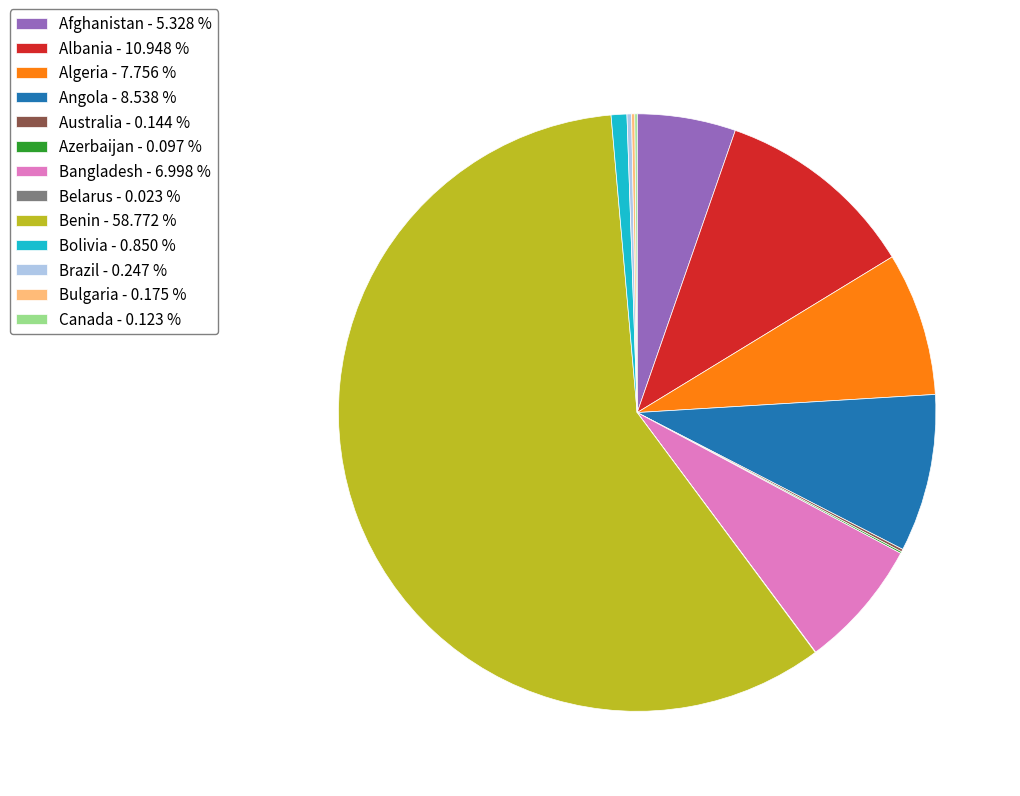

Do Bangladesh - 6.998 % and Afghanistan - 5.328 % together represent more than half of the pie?

No